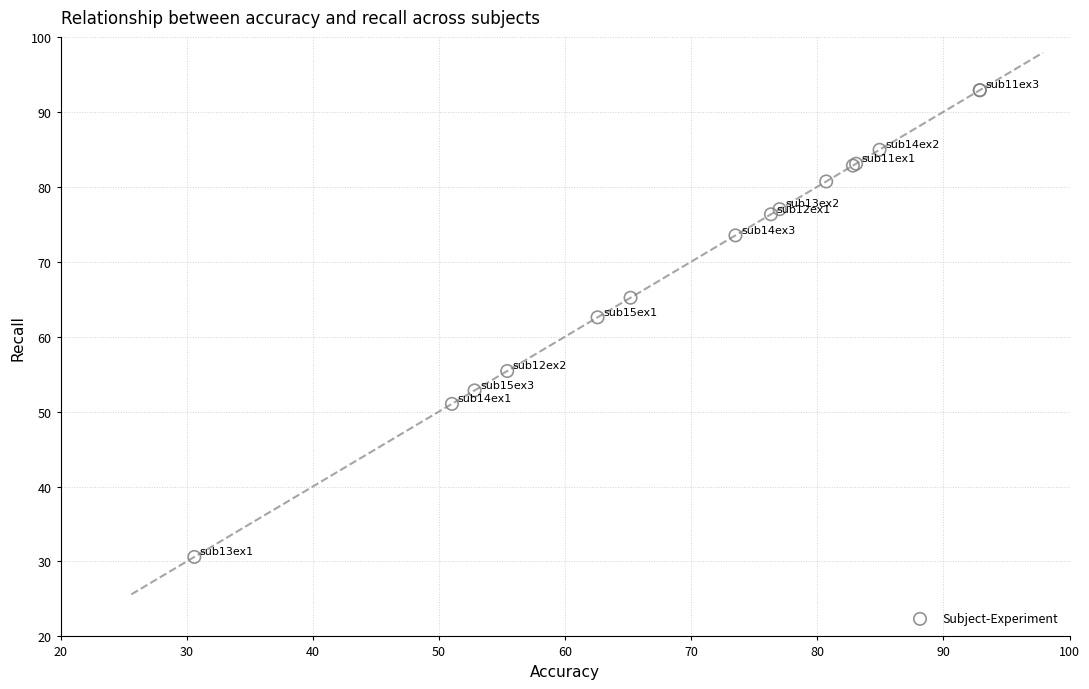

What Y value in the scatter plot is closest to 61?

62.6